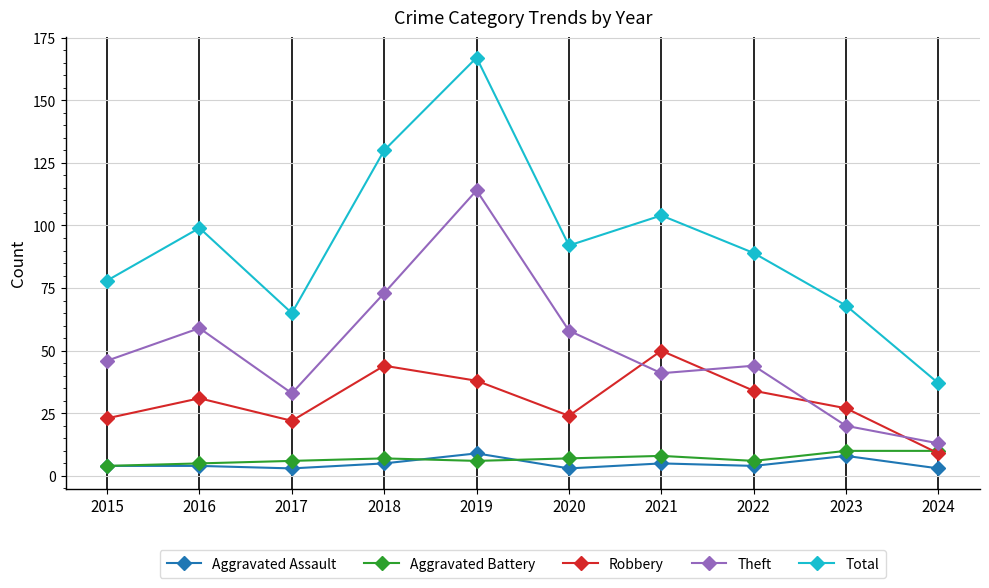

Which series changed the most between 2015 and 2019?

Total